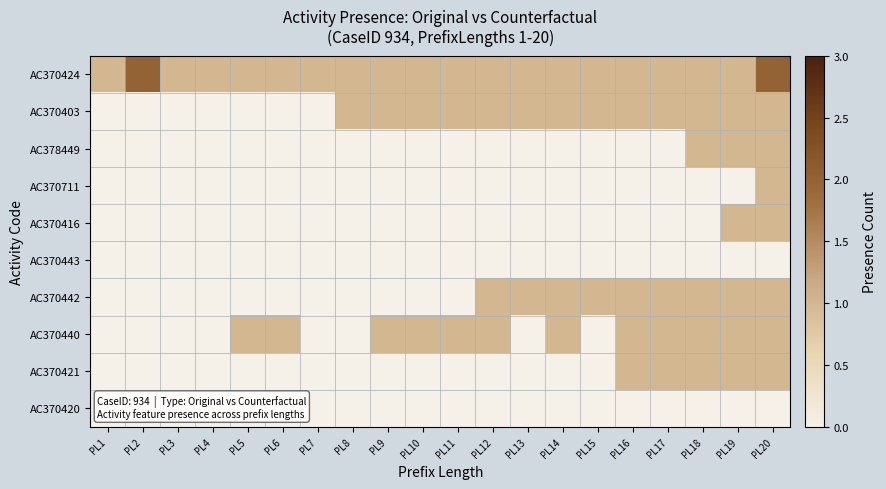

Which category has the highest value across all series?

PL2